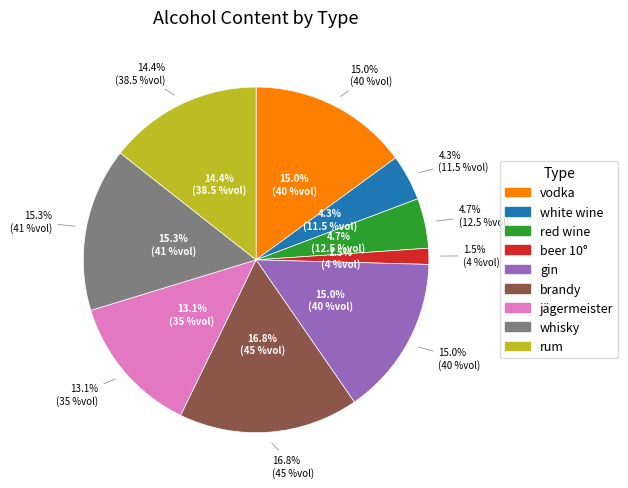

What percentage is the jägermeister slice, to the nearest percent?

13%